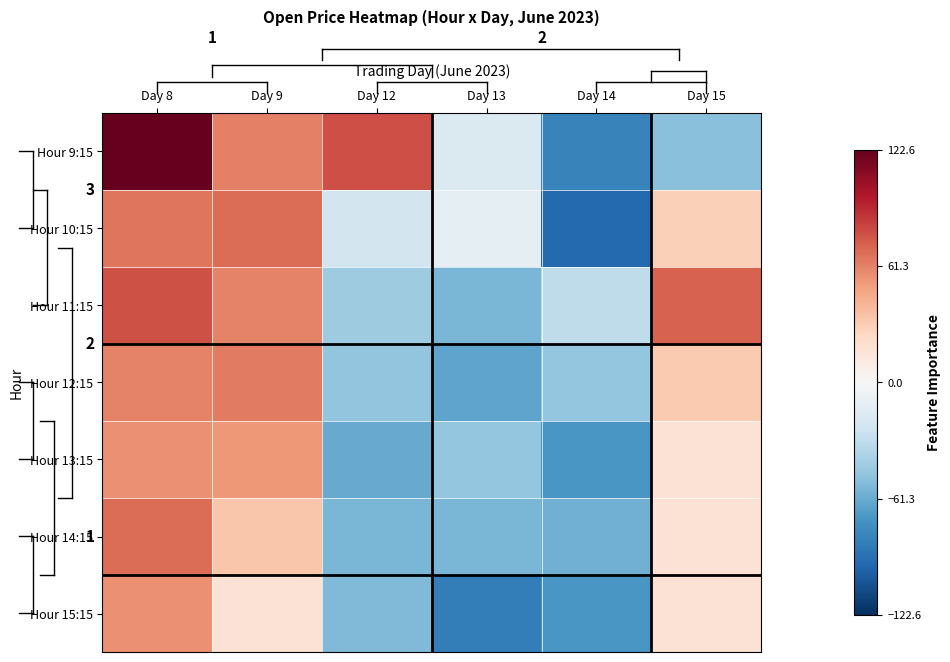

At which category is the sum across all series the highest?

Day 8